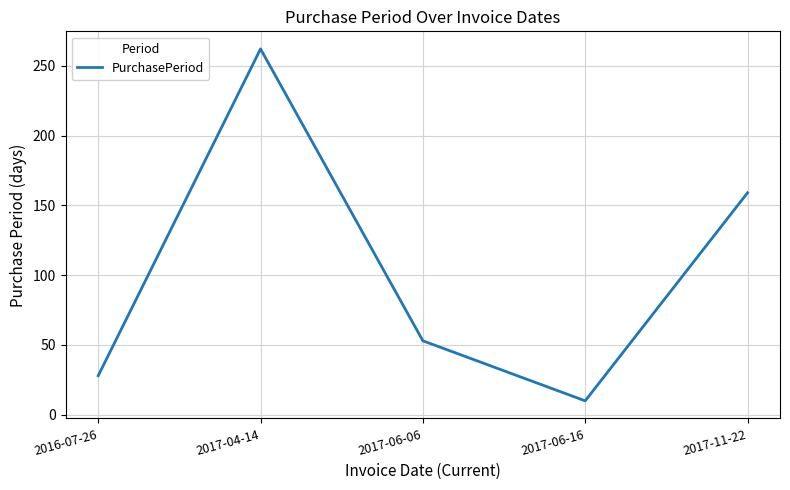

Where is the first local maximum?

2017-04-14